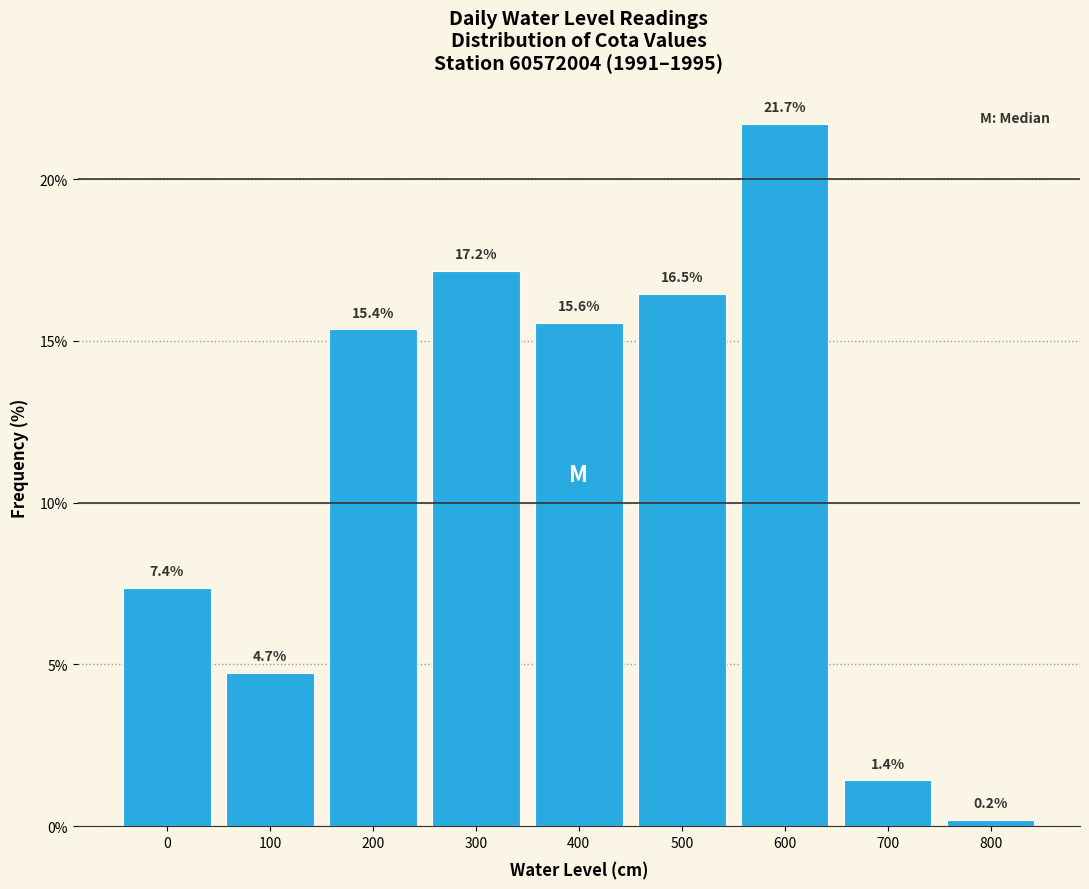

Reading left to right, what are all the values shown in this chart?

7.4	4.7	15.4	17.2	15.6	16.5	21.7	1.4	0.2